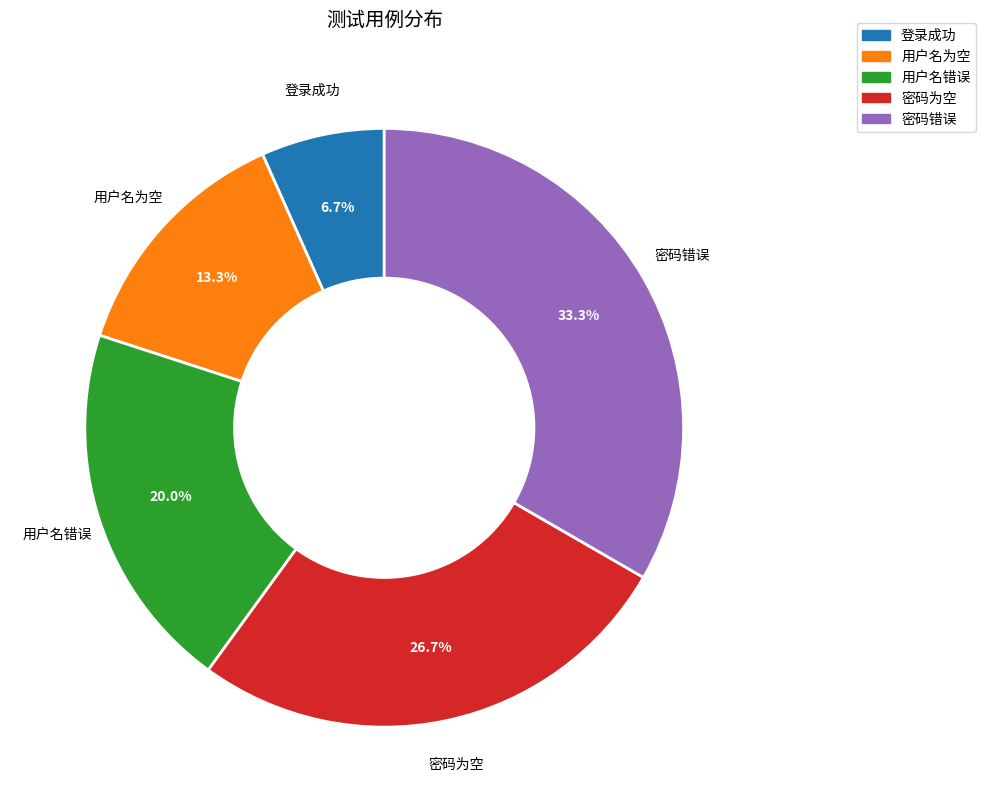

Is 登录成功 the majority of the pie?

No